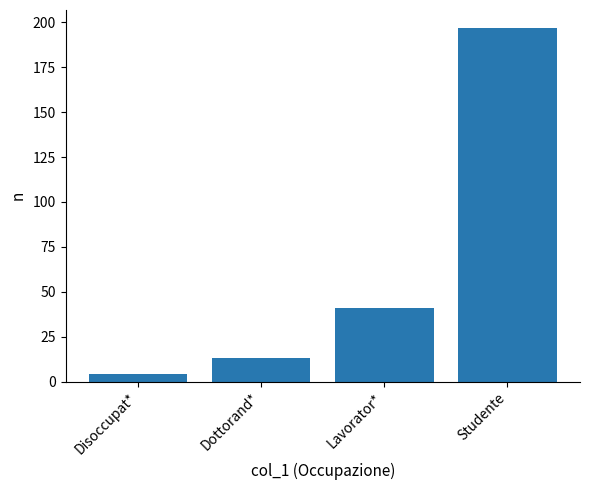

Reading left to right, extract all data points from this chart.

Disoccupat*=4	Dottorand*=13	Lavorator*=41	Studente=197